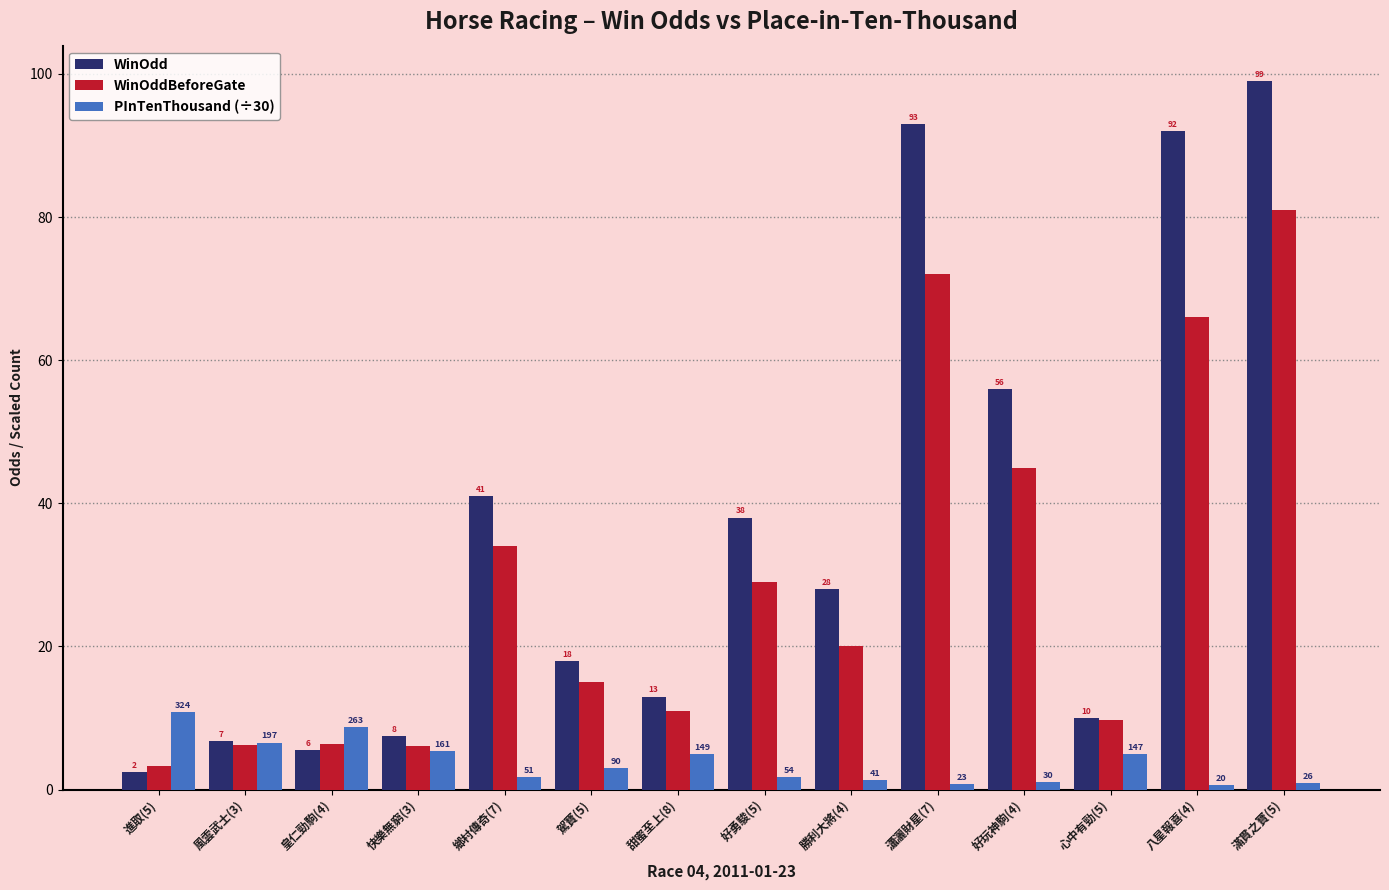

Are the bars grouped side by side (vs. stacked)?

Yes